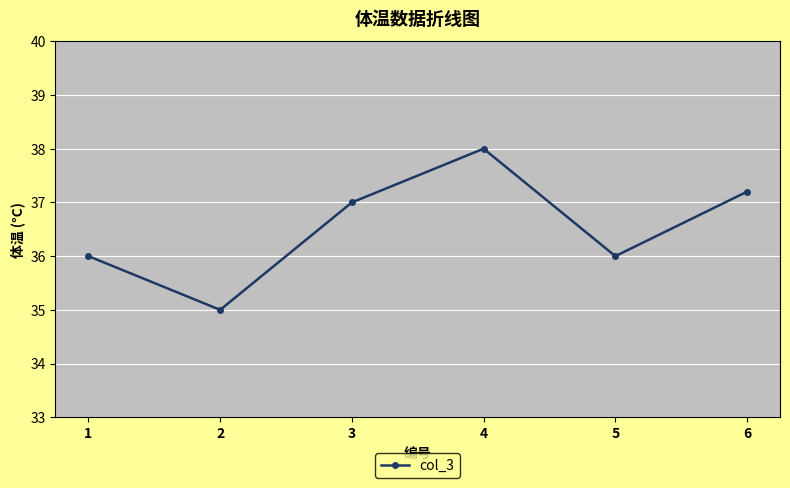

What is the change in value from 2 to 5?

+1.0